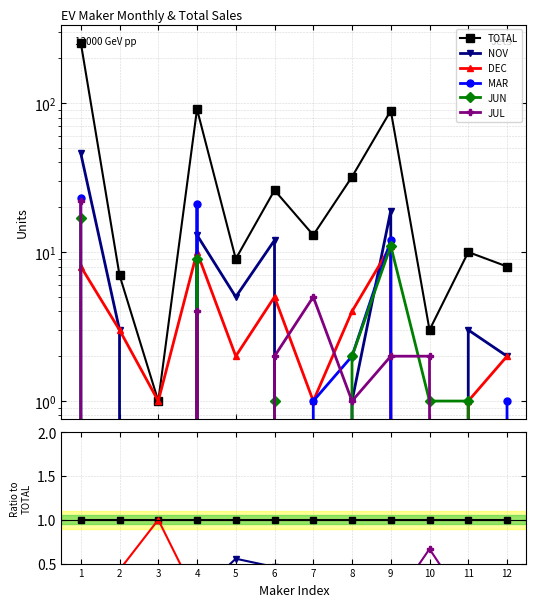

The TOTAL series shows 0.3 at 9. True or false?

False